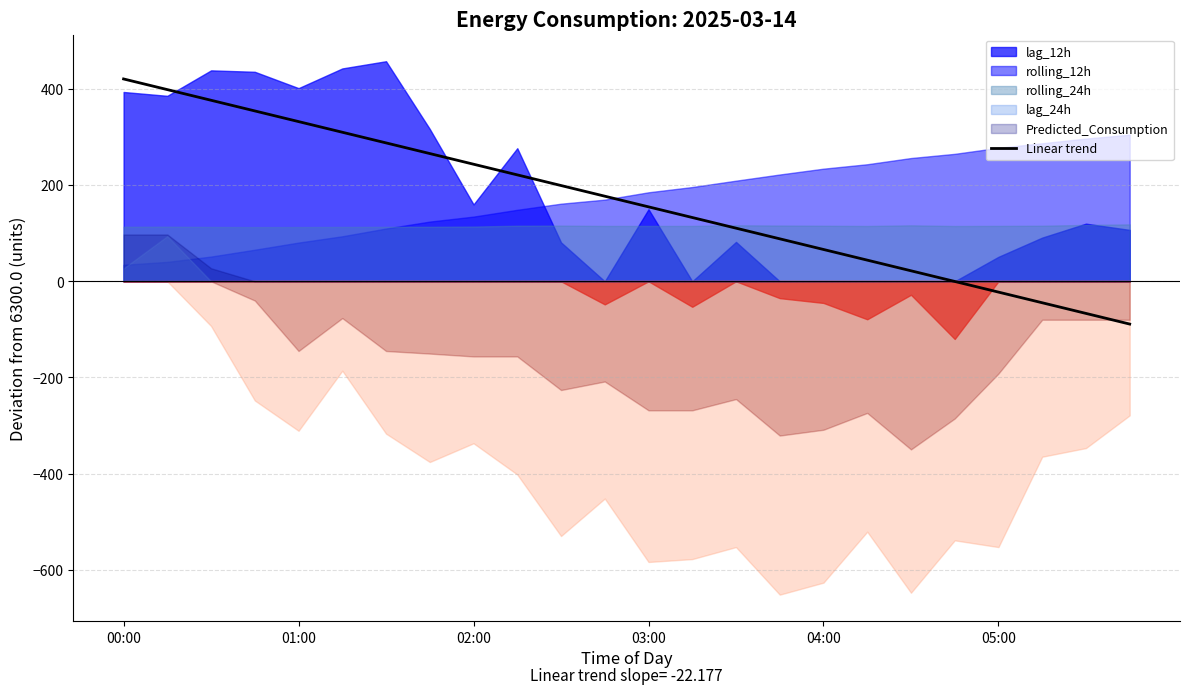

How many data points are less than 177?

12